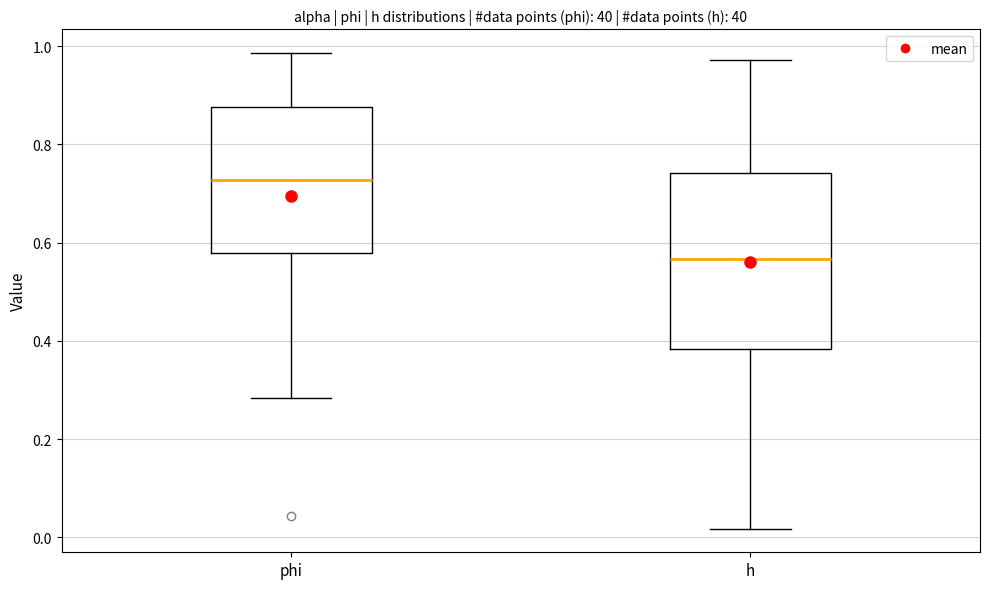

Where does the upper whisker of the box for phi end on the y-axis? The values are not printed on the chart, so give them approximately, as read against the axis.

0.98